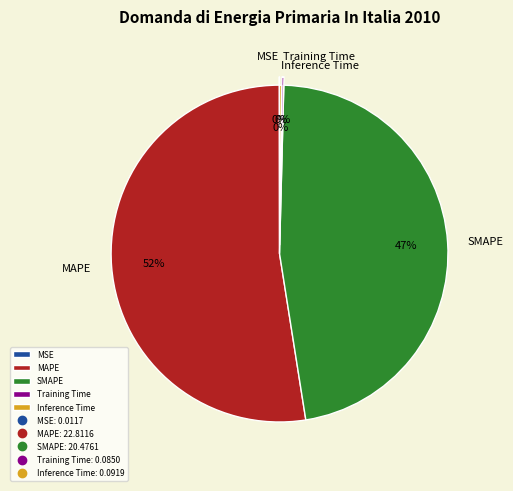

To the nearest percent, what percentage of the pie is SMAPE?

47%